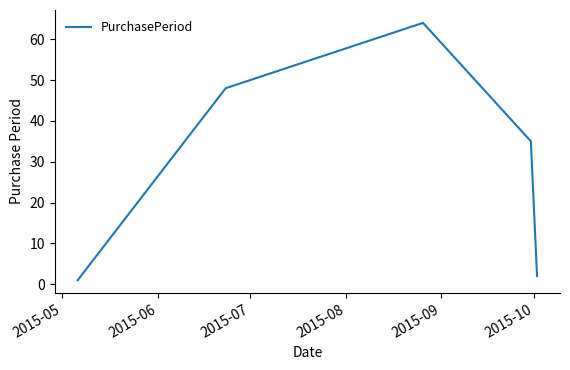

True or false: the data has more than 1 interior local peaks.

False